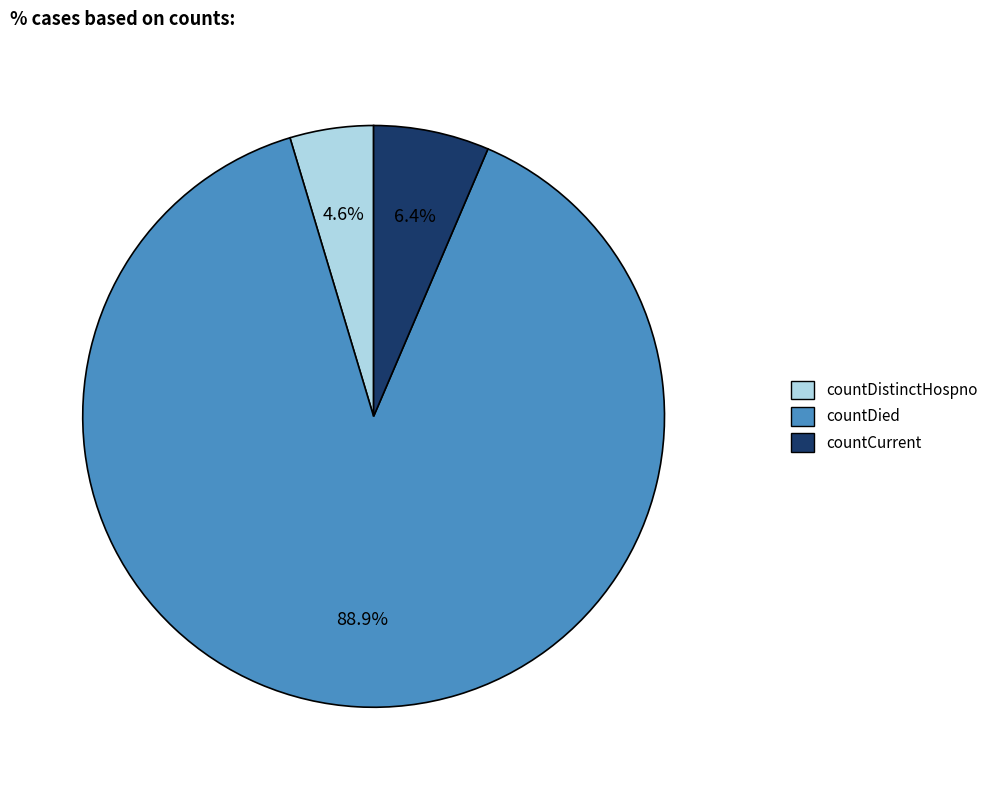

What is the smallest slice in the pie chart?

countDistinctHospno